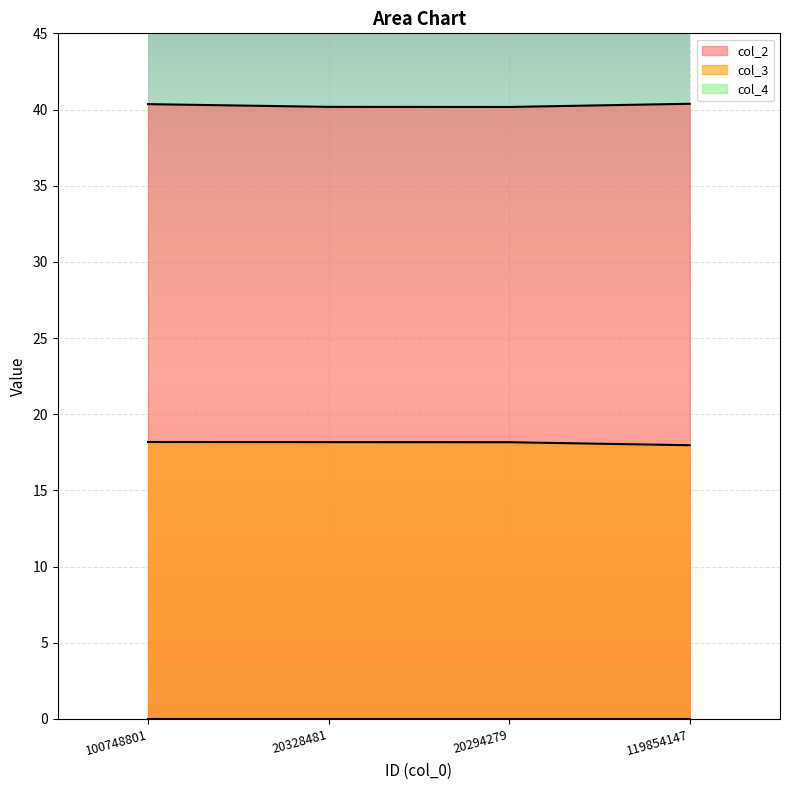

What is the label of the 4th point from the right?

100748801